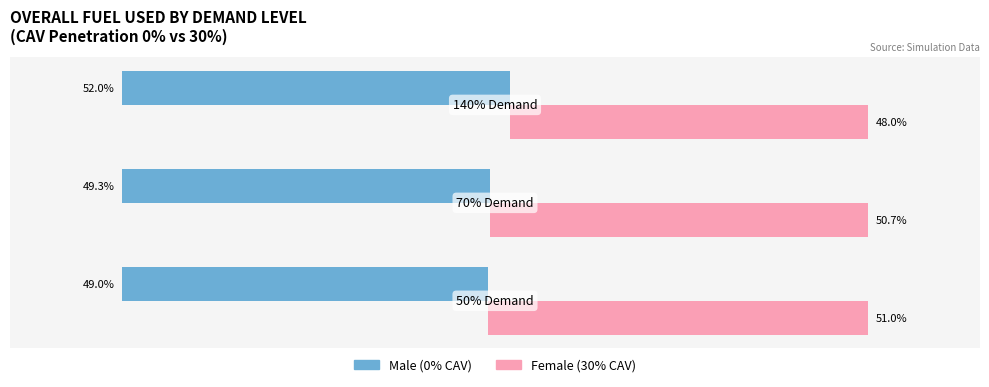

Which series has the largest total across all categories?

Male